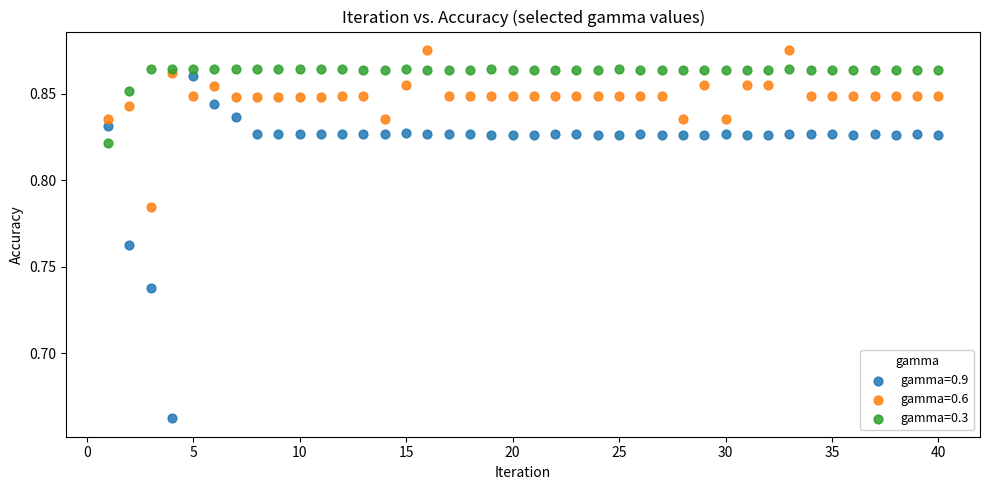

What are all the series names shown in the legend?

gamma=0.9, gamma=0.6, gamma=0.3